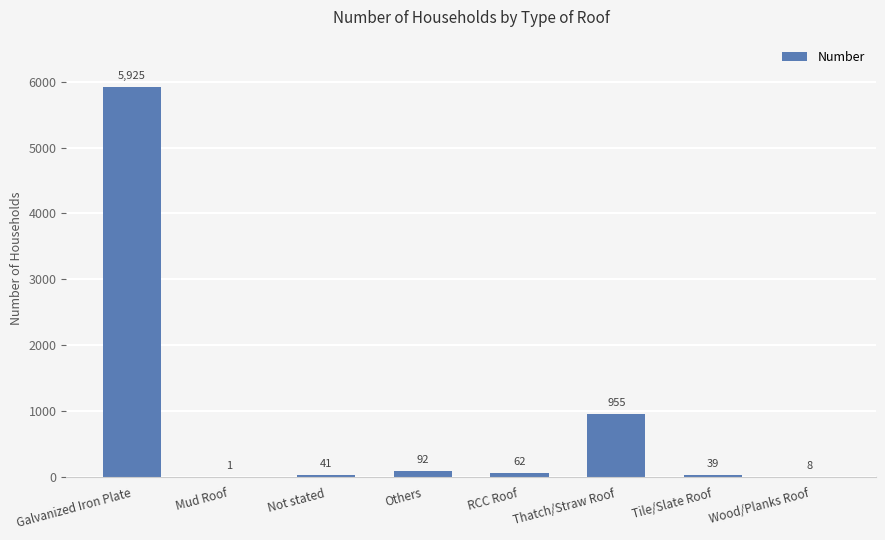

What is the ratio of the value at Not stated to the value at RCC Roof?

0.7